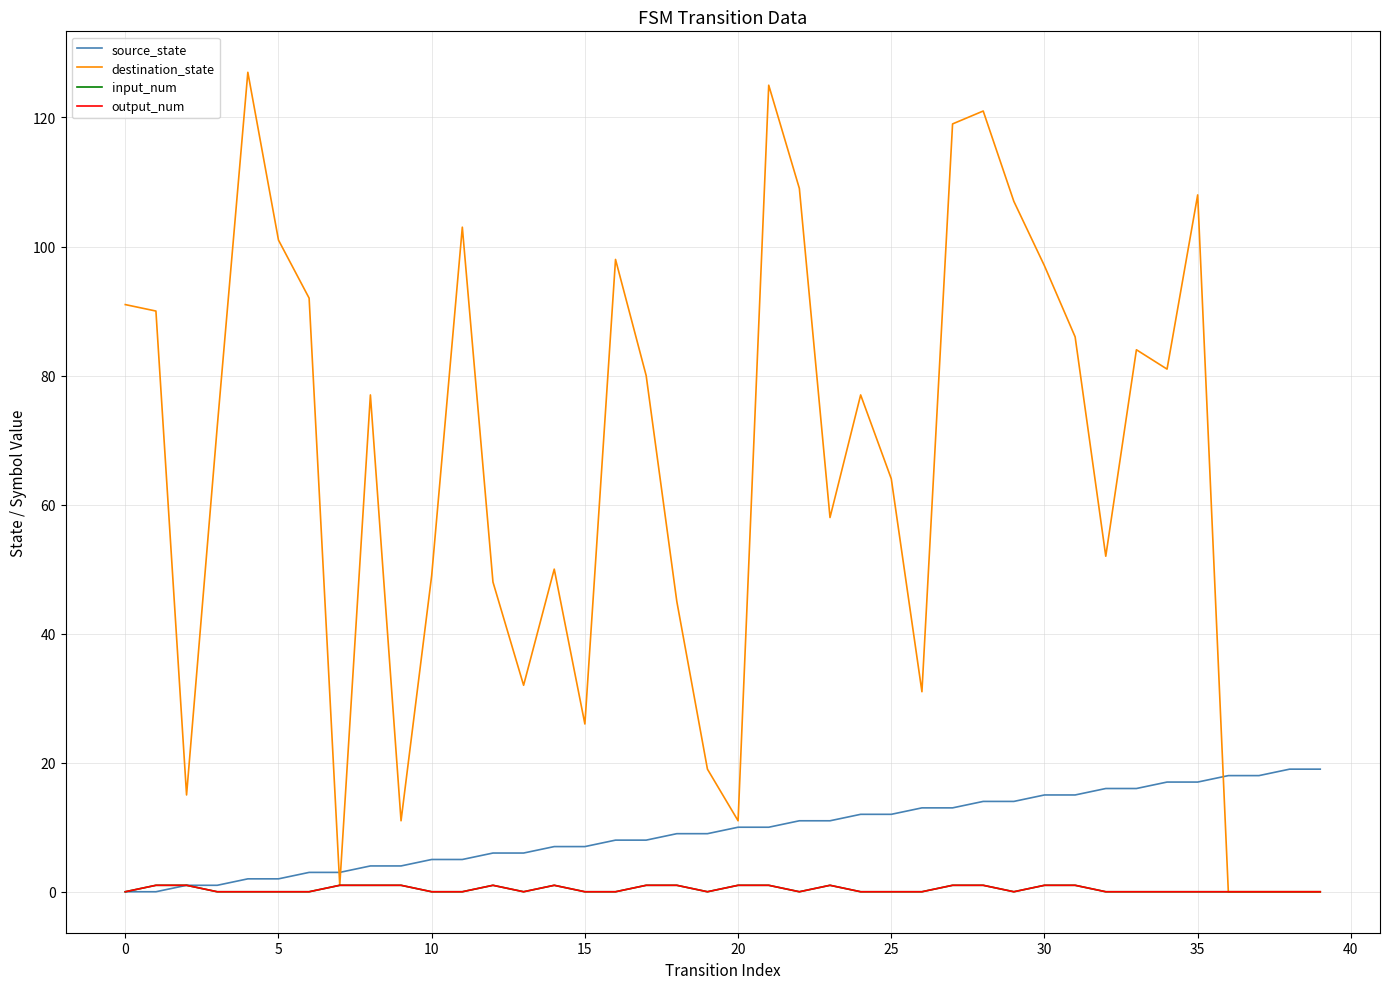

How many lines are shown in the chart?

4